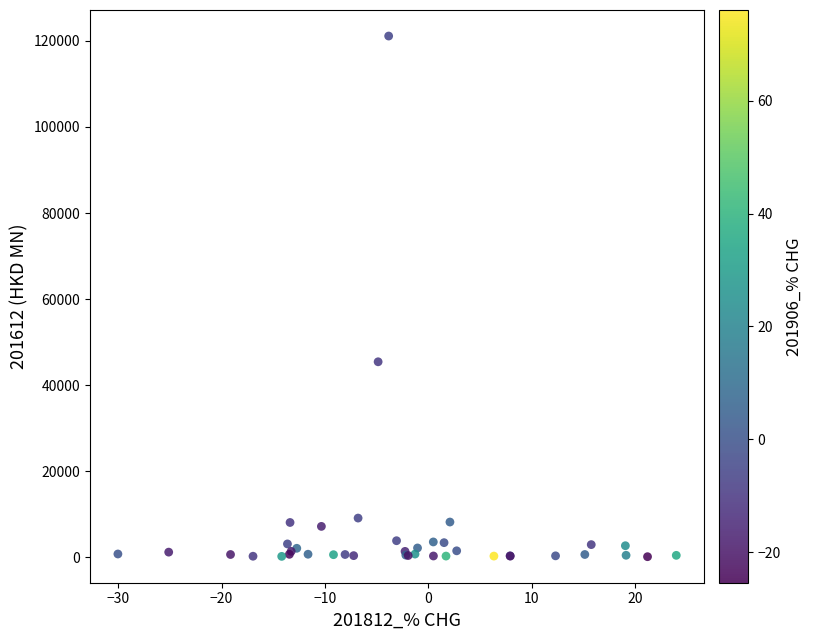

What Y value in the scatter plot is closest to 60648?

45452.5